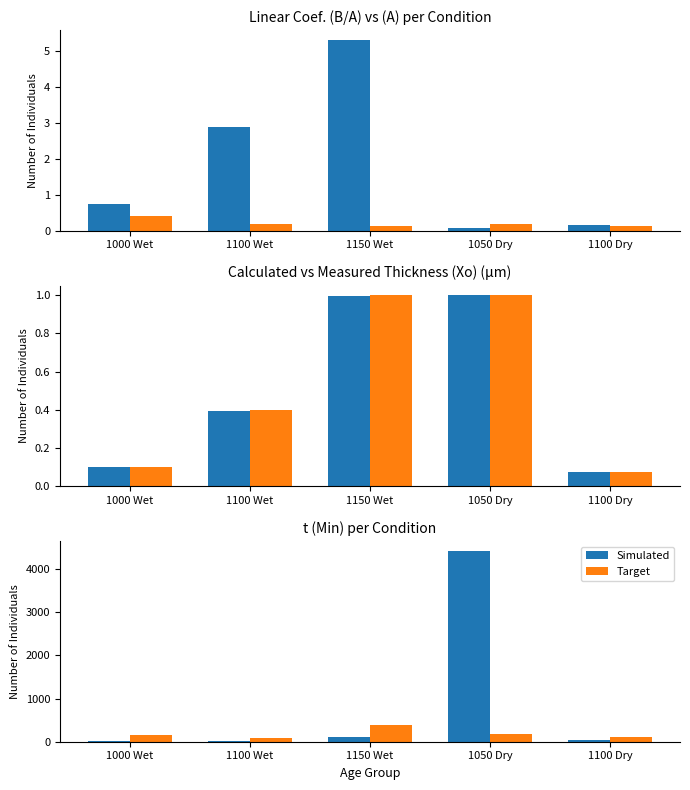

Reading left to right, what are all the values shown in this chart?

Linear Coef. (B/A): 0.7	2.9	5.3	0.1	0.2
(A) (µm): 0.4	0.2	0.1	0.2	0.1
Calculated Thickness: 0.1	0.4	1.0	1.0	0.1
Measured Thickness: 0.1	0.4	1.0	1.0	0.1
Simulated: 10.0	26.0	100.8	4422.0	30.0
Target: 154.0	89.0	382.2	185.0	120.0